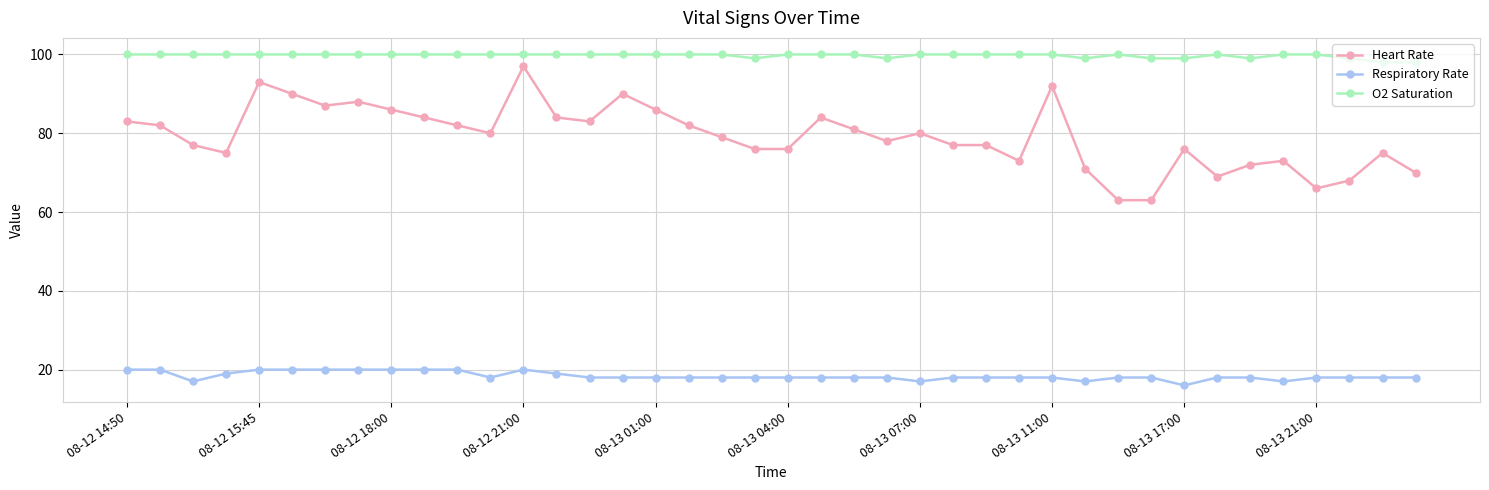

What is the maximum value for Respiratory Rate?

20